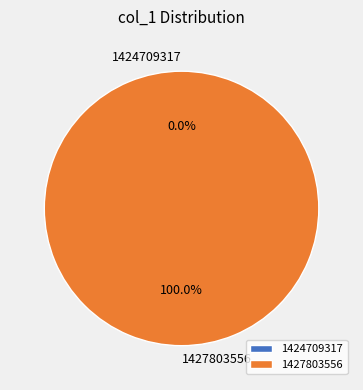

How many slices are in this pie chart?

2